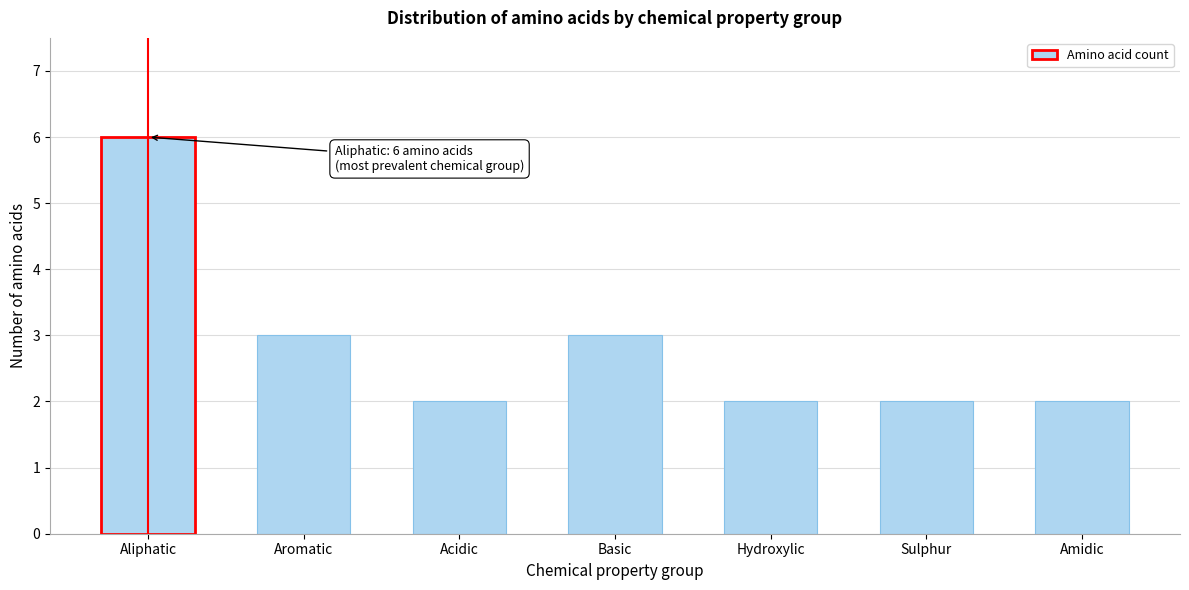

Reading right to left, transcribe all the data shown in this chart.

2	2	2	3	2	3	6